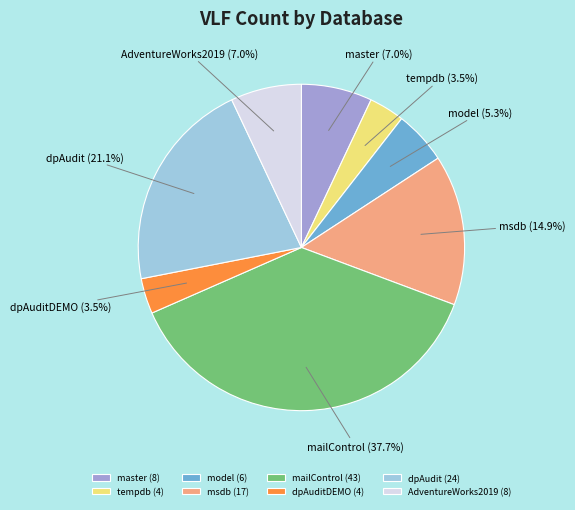

What is the total percentage of model and AdventureWorks2019?

12.3%